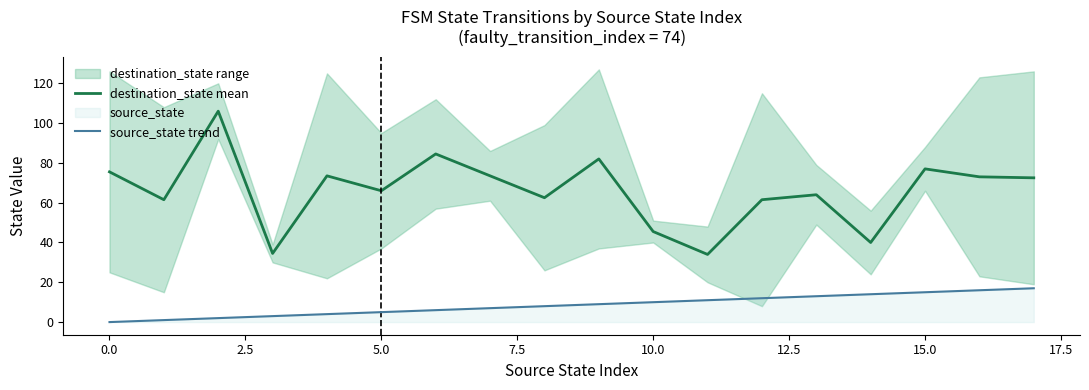

At which label does source_state trend first exceed 9?

10